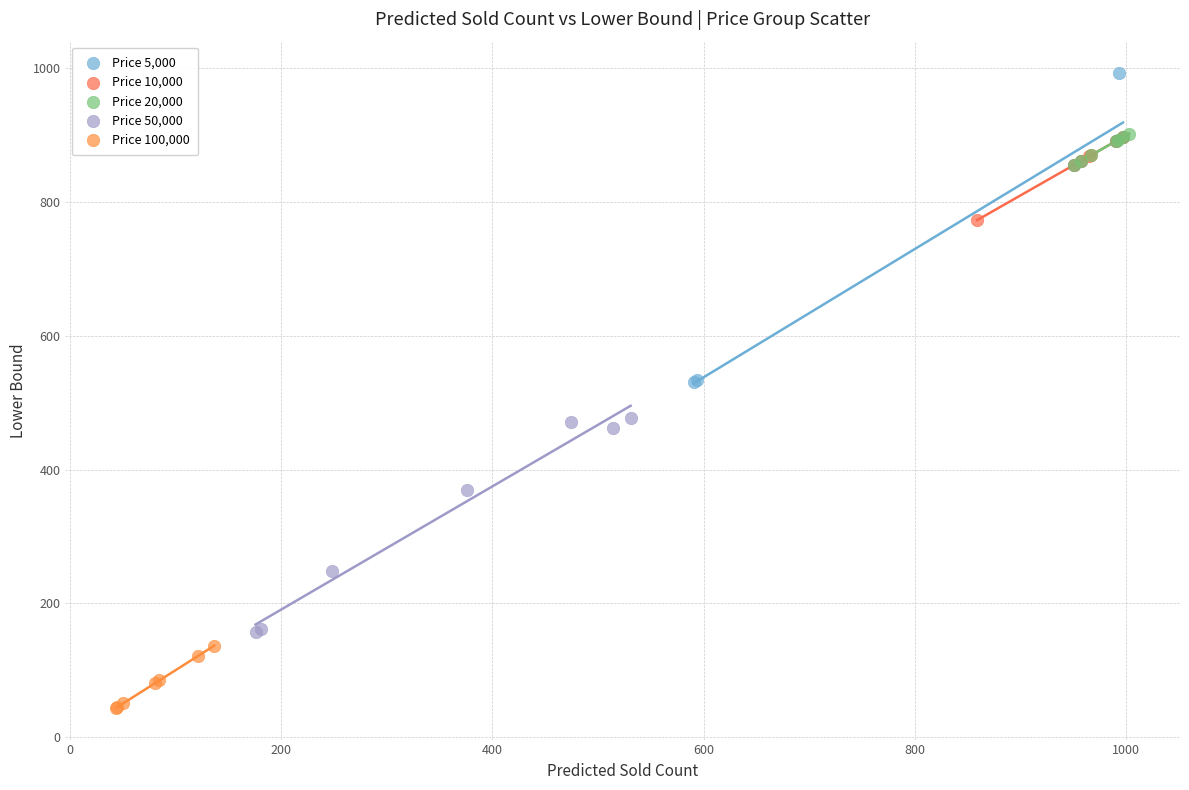

Which series has the largest Y range (max minus min)?

Price 5,000